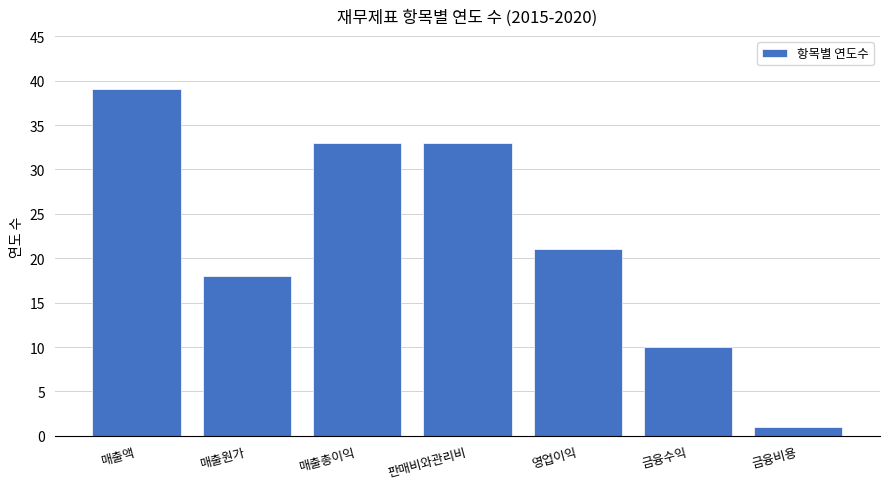

How many values are between 10 and 33?

5